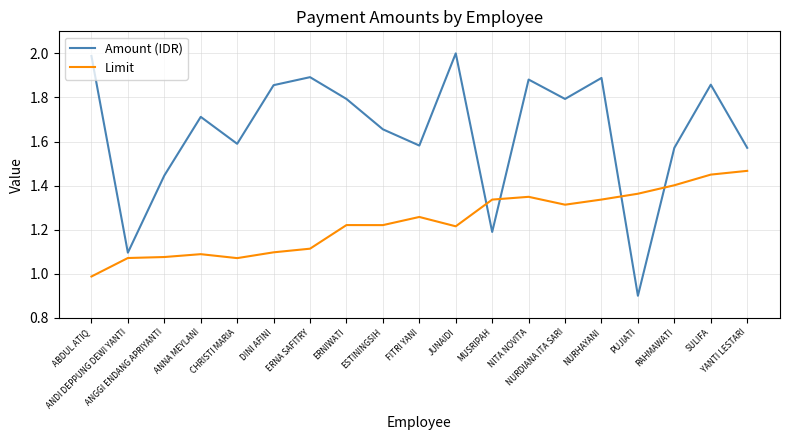

Where is Limit nearest to the value 1?

ABDUL ATIQ